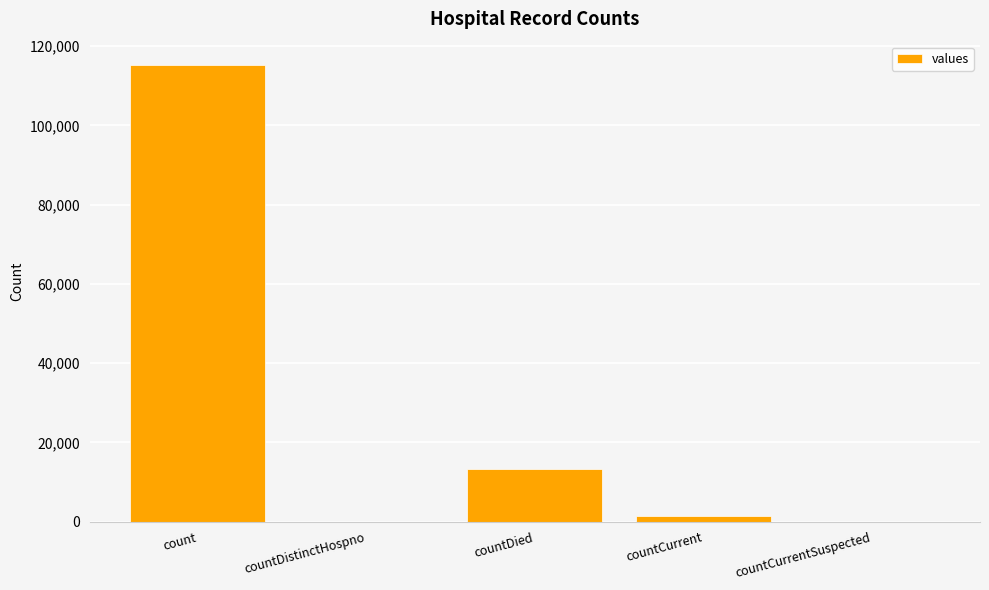

The chart shows a value of 1383 at countCurrent. True or false?

True